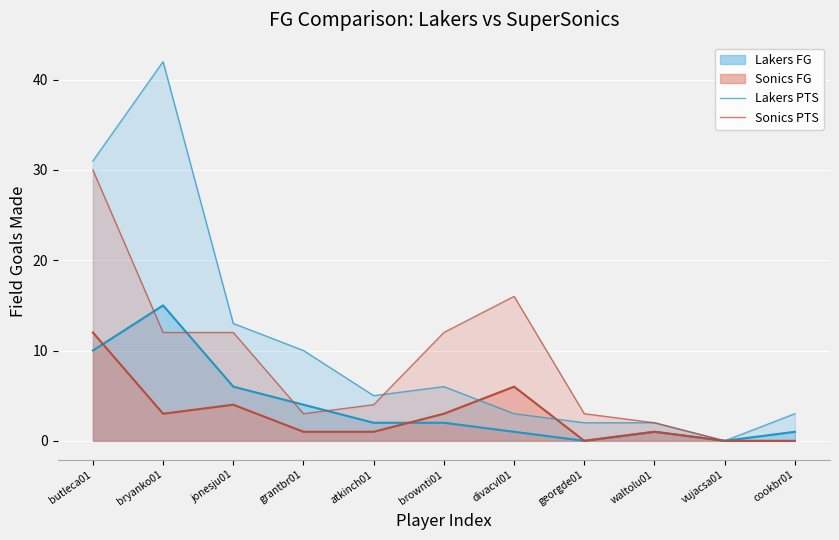

What is the highest value of the Sonics FG series?

12